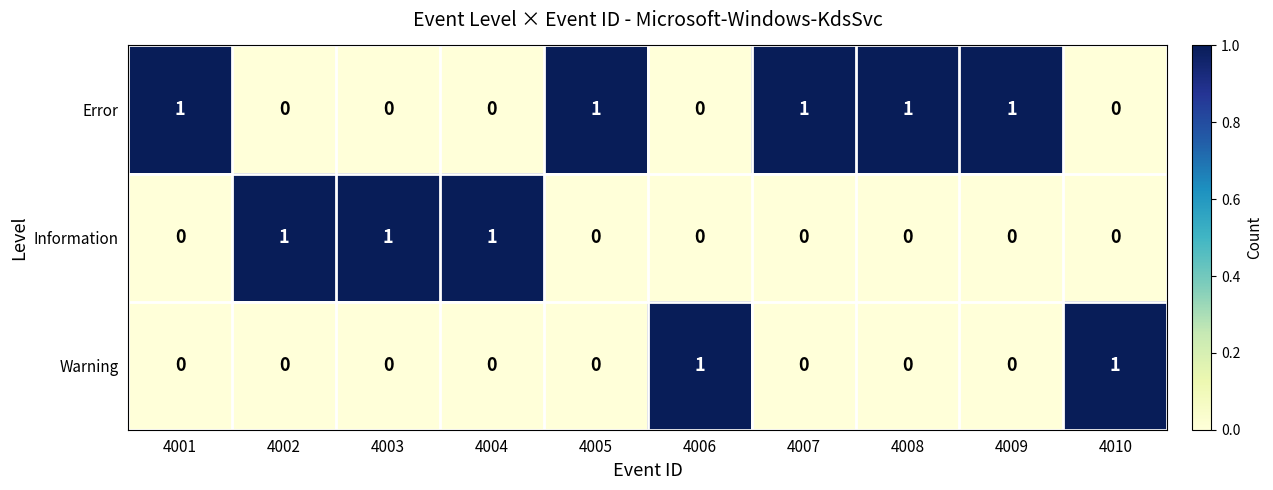

The value of Error at 4006 is 0. True or false?

True